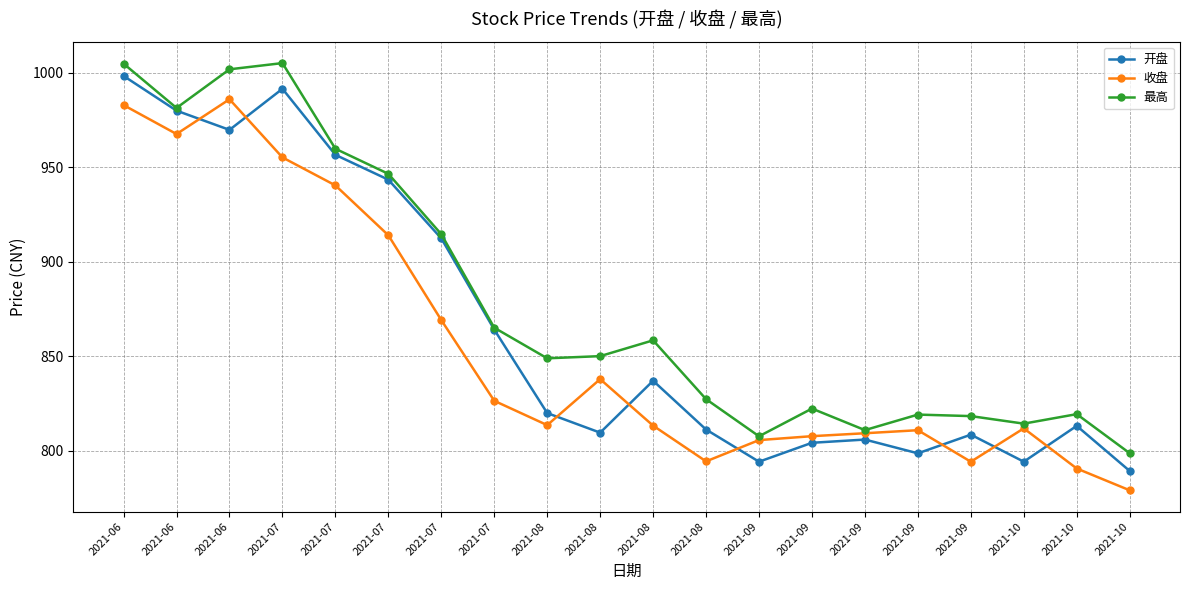

Which series has the largest total across all categories?

最高